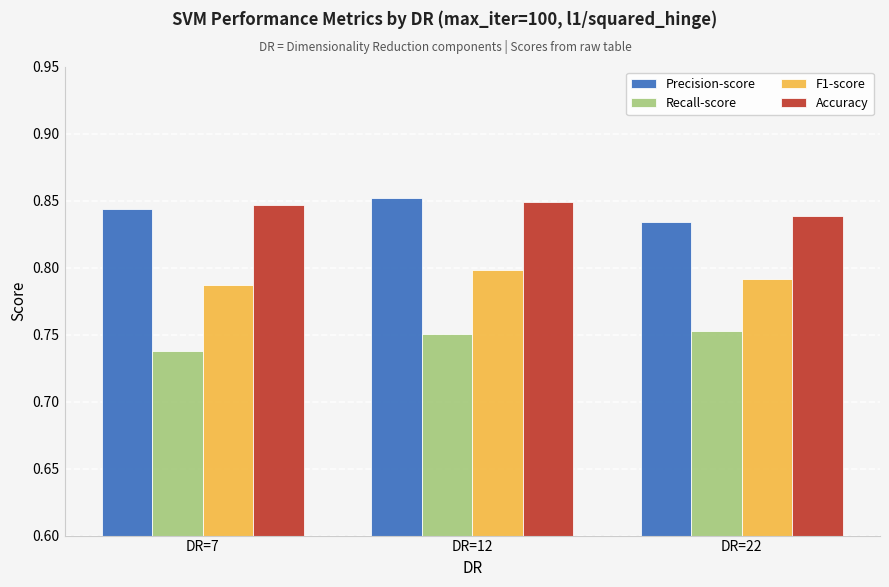

Is it true that F1-score equals 0.8 at DR=7?

True